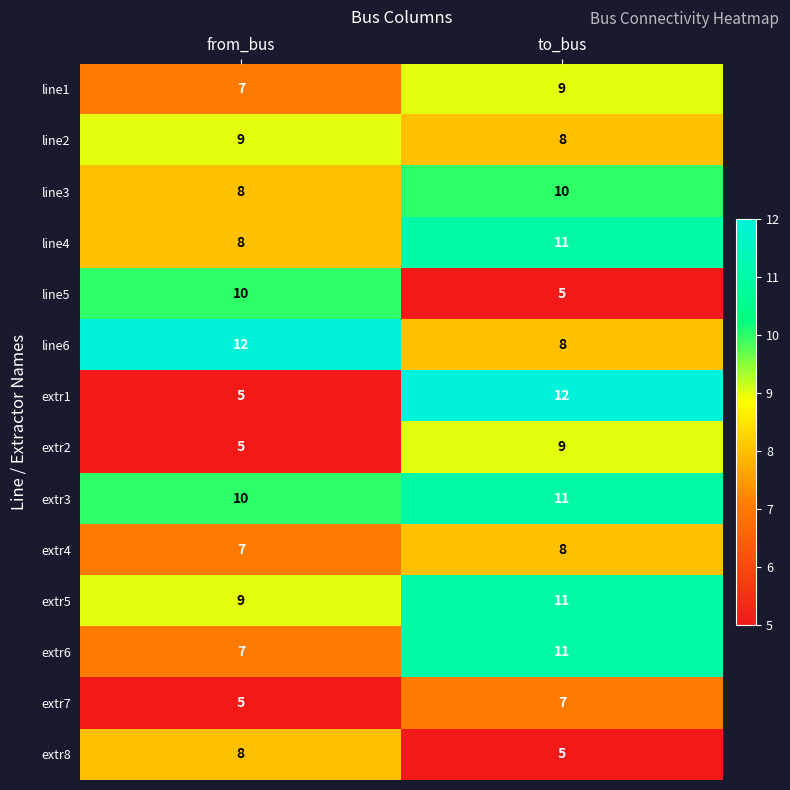

Where is extr4 nearest to the value 7?

from_bus